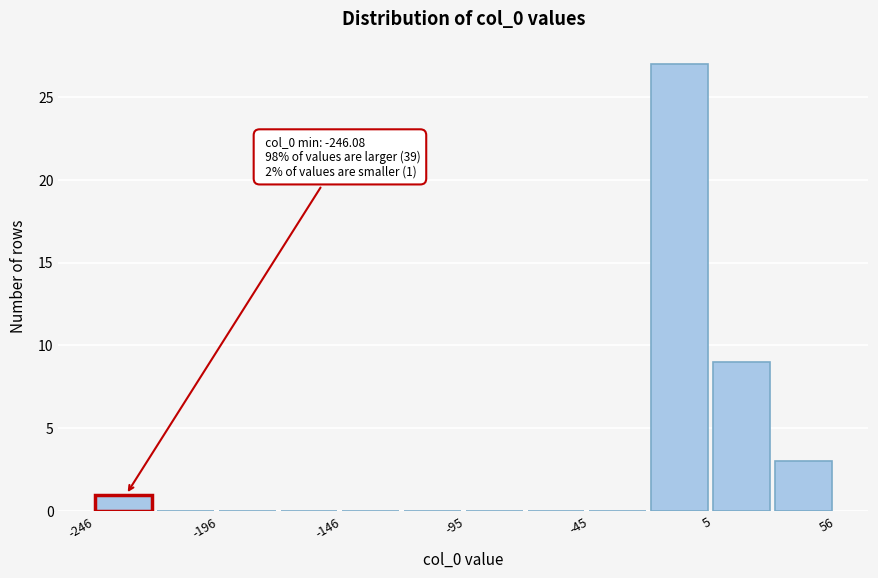

Around what value on the x-axis is the tallest bar? Give the approximate position of its centre, as read against the axis.

-10